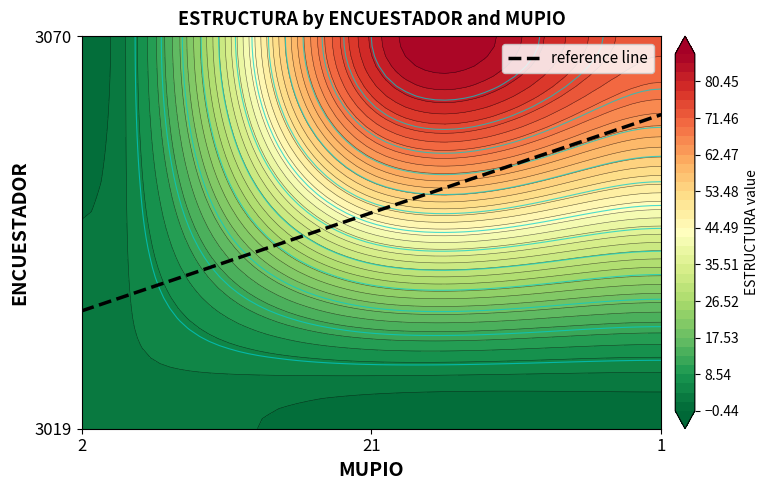

At which label is 3019 closest to 2?

2